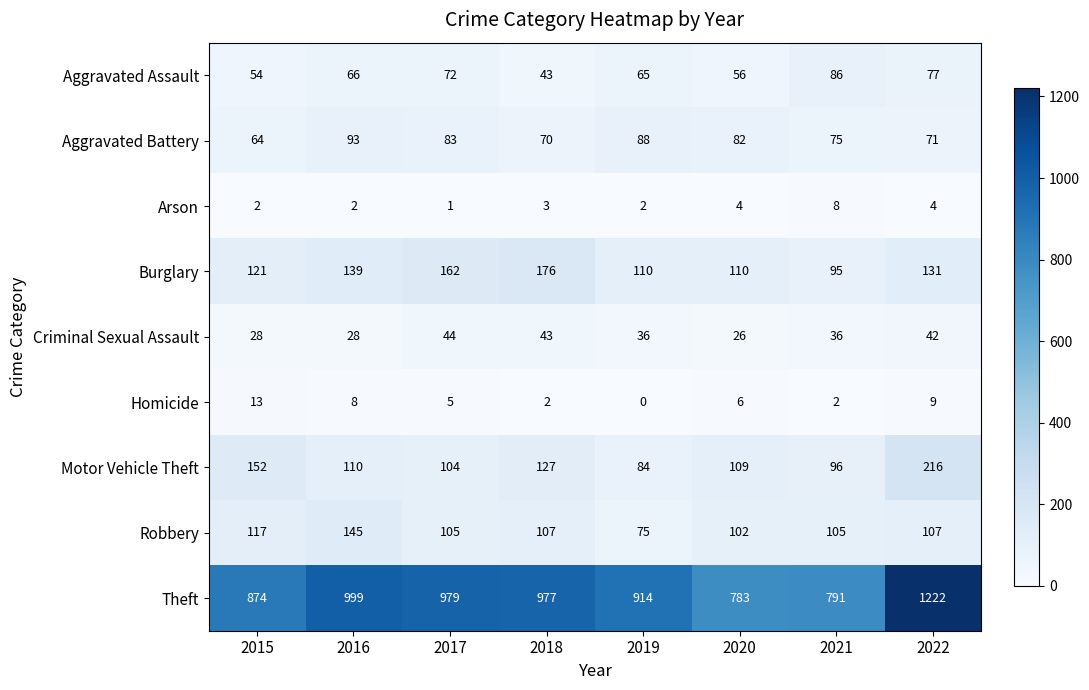

Which category has the highest value across all series?

2022